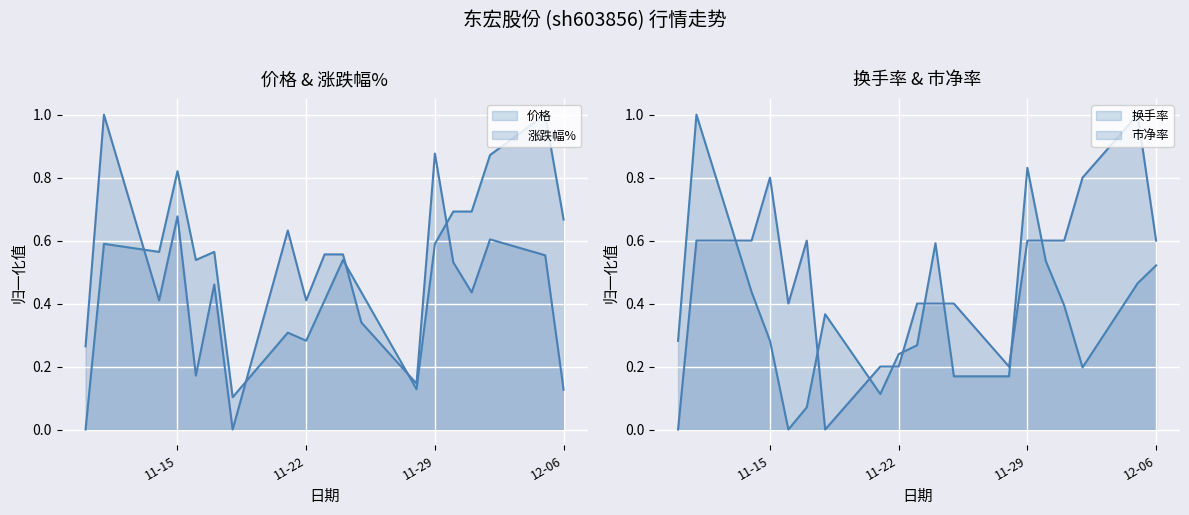

At how many categories does at least one series exceed 0?

19